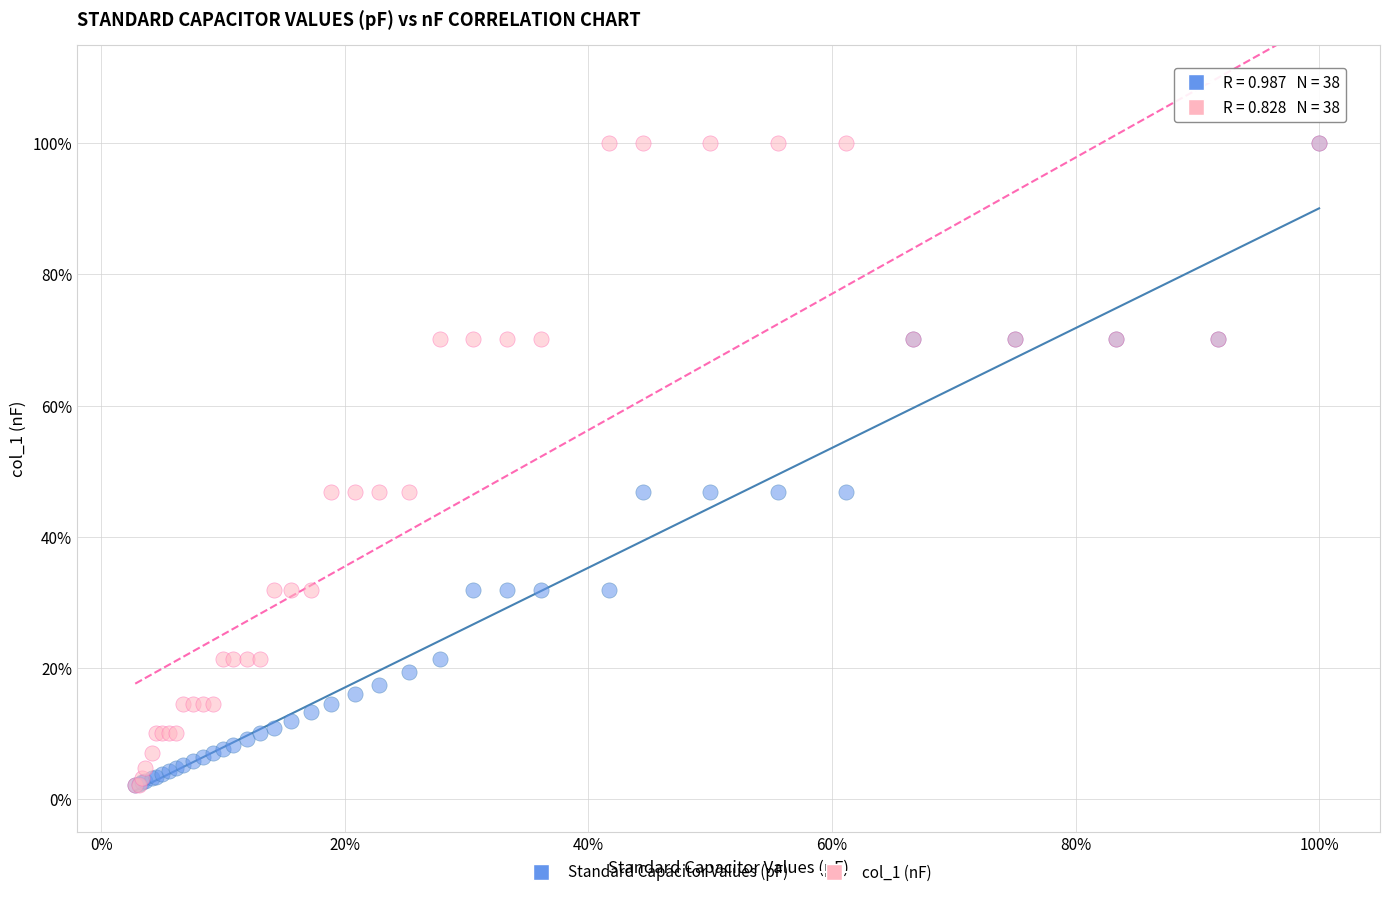

What are all the series names shown in the legend?

Standard Capacitor Values (pF), col_1 (nF)